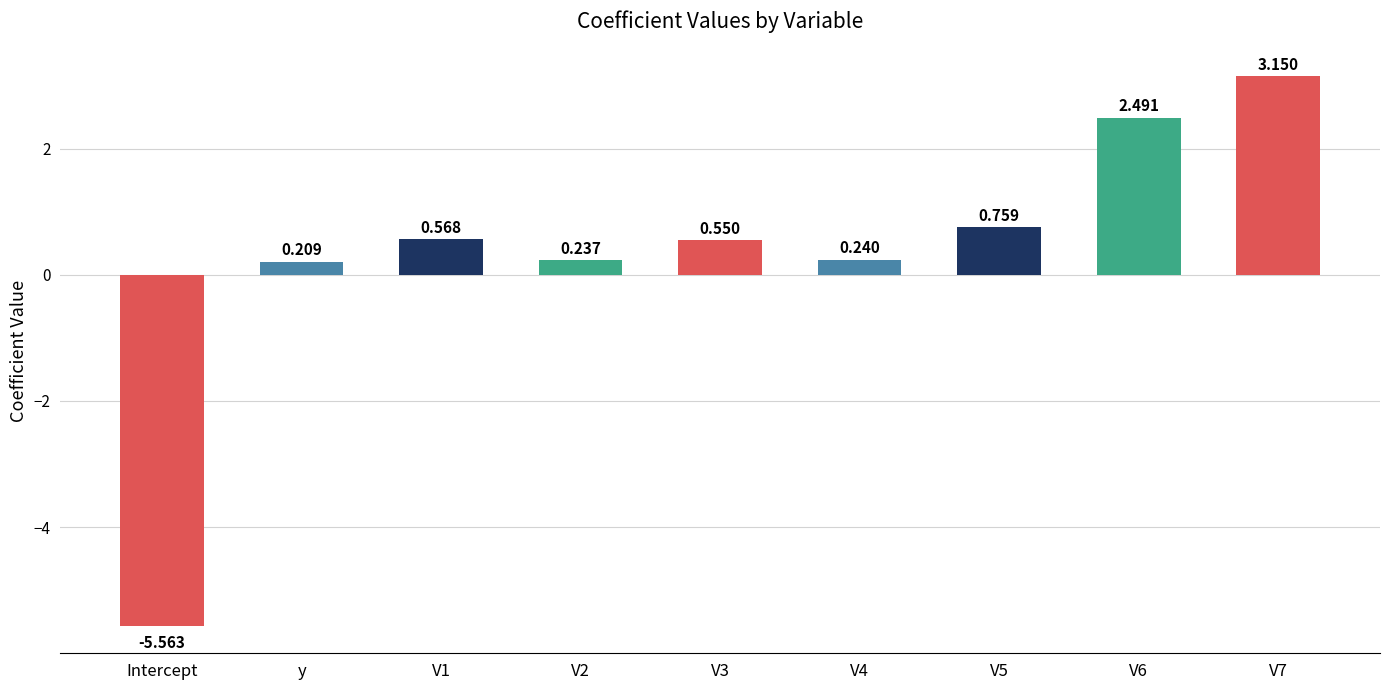

What is the sum of the values at V2 and Intercept?

-5.3